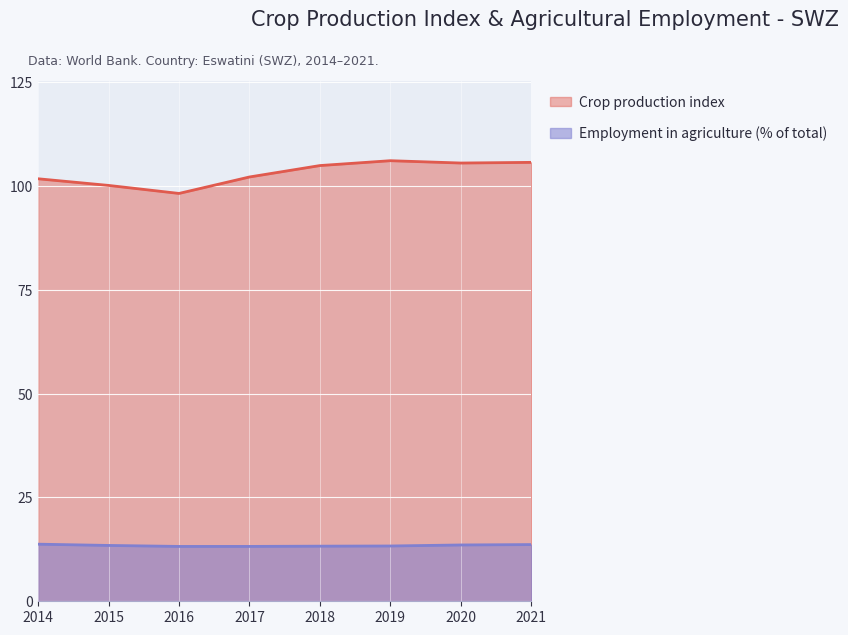

What is the average value of the Crop production index series?

103.0